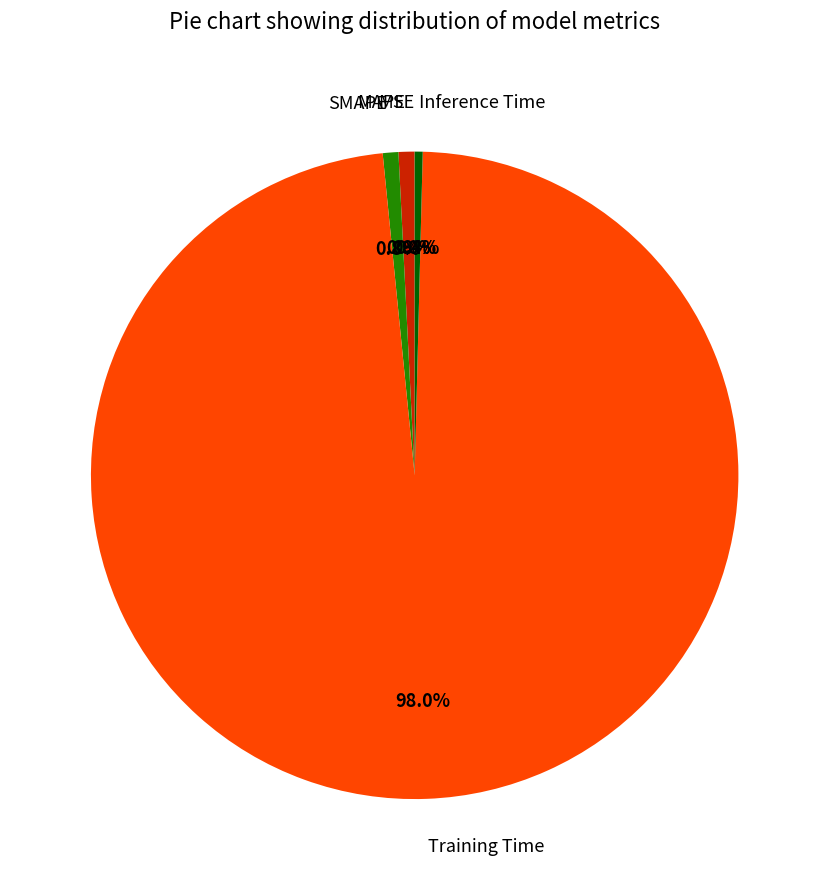

Is SMAPE the majority of the pie?

No